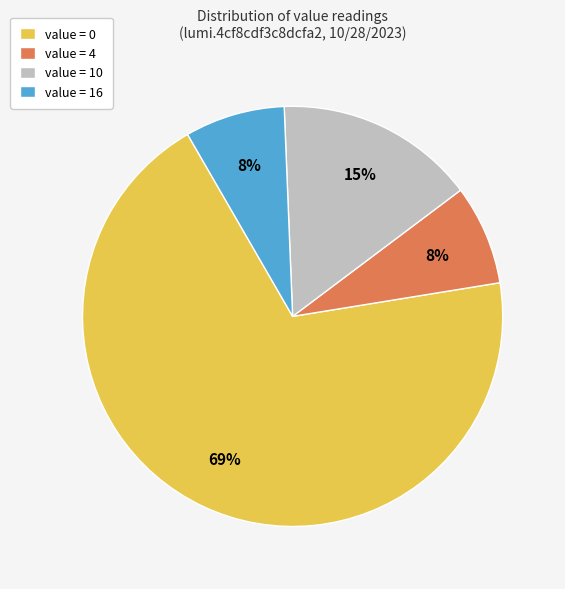

What is the ratio of the value at value = 4 to the value at value = 10?

0.5